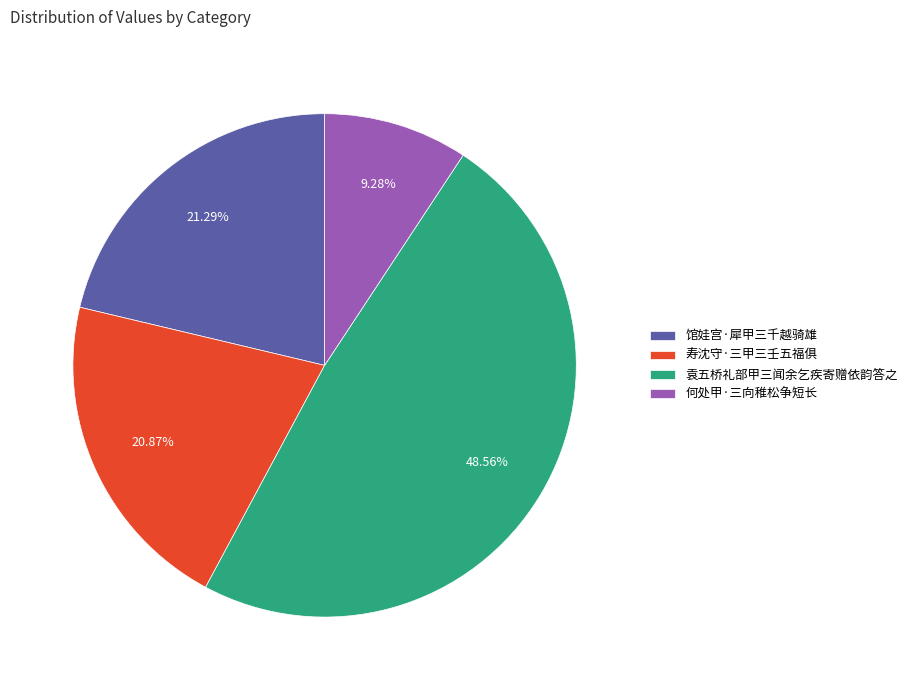

How many slices are in this pie chart?

4